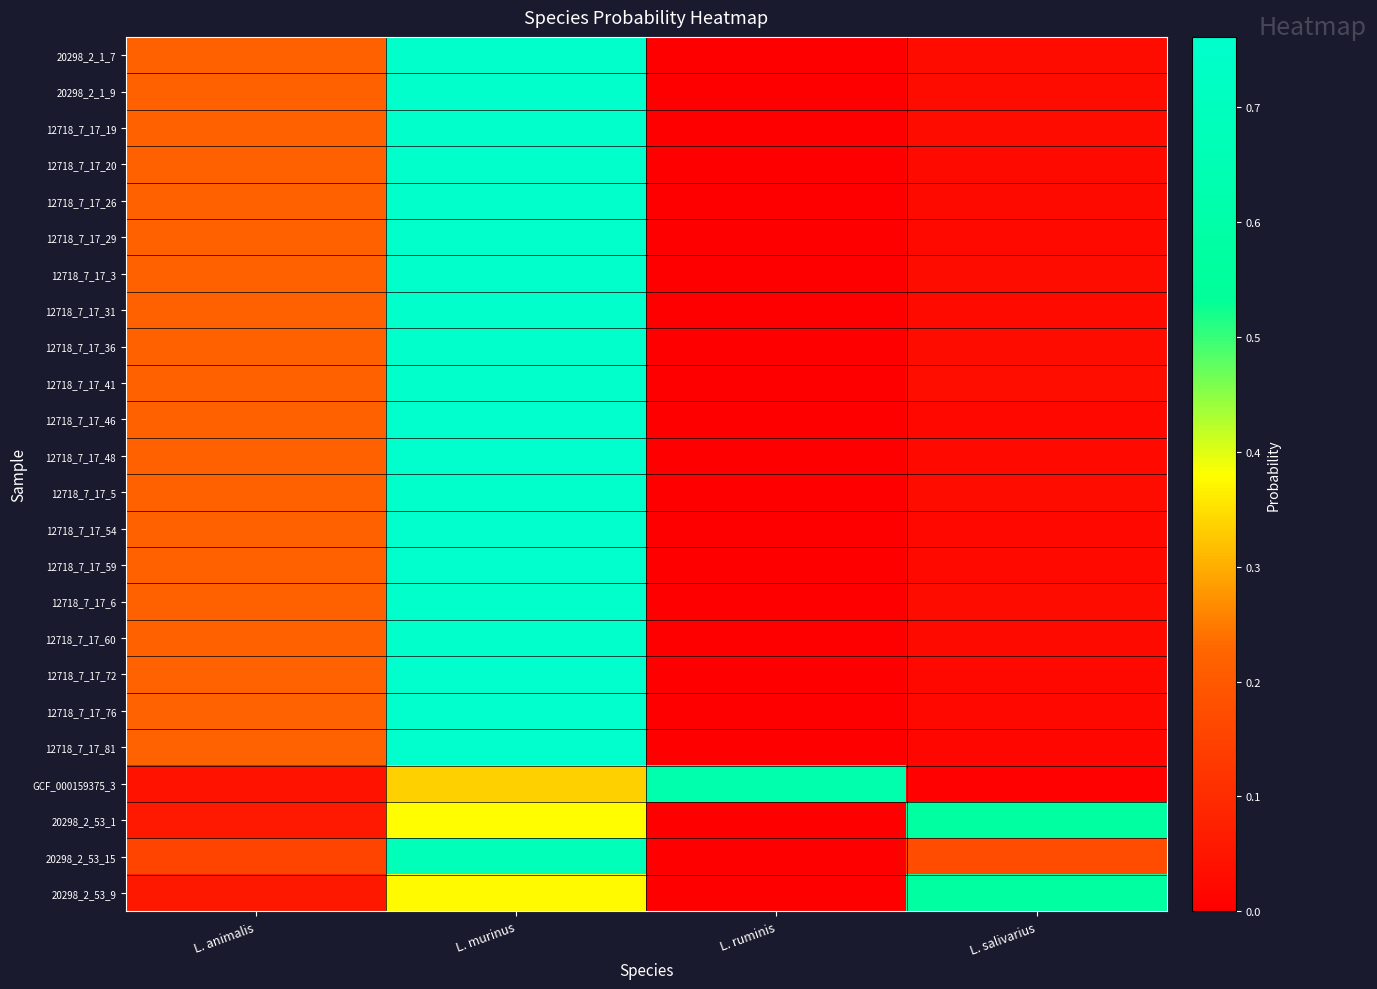

Reading left to right, transcribe all the data shown in this chart.

20298_2_1_7: L. animalis=0.2	L. murinus=0.8	L. ruminis=0.0	L. salivarius=0.0
20298_2_1_9: L. animalis=0.2	L. murinus=0.8	L. ruminis=0.0	L. salivarius=0.0
12718_7_17_19: L. animalis=0.2	L. murinus=0.8	L. ruminis=0.0	L. salivarius=0.0
12718_7_17_20: L. animalis=0.2	L. murinus=0.8	L. ruminis=0.0	L. salivarius=0.0
12718_7_17_26: L. animalis=0.2	L. murinus=0.8	L. ruminis=0.0	L. salivarius=0.0
12718_7_17_29: L. animalis=0.2	L. murinus=0.8	L. ruminis=0.0	L. salivarius=0.0
12718_7_17_3: L. animalis=0.2	L. murinus=0.8	L. ruminis=0.0	L. salivarius=0.0
12718_7_17_31: L. animalis=0.2	L. murinus=0.8	L. ruminis=0.0	L. salivarius=0.0
12718_7_17_36: L. animalis=0.2	L. murinus=0.8	L. ruminis=0.0	L. salivarius=0.0
12718_7_17_41: L. animalis=0.2	L. murinus=0.8	L. ruminis=0.0	L. salivarius=0.0
12718_7_17_46: L. animalis=0.2	L. murinus=0.8	L. ruminis=0.0	L. salivarius=0.0
12718_7_17_48: L. animalis=0.2	L. murinus=0.8	L. ruminis=0.0	L. salivarius=0.0
12718_7_17_5: L. animalis=0.2	L. murinus=0.8	L. ruminis=0.0	L. salivarius=0.0
12718_7_17_54: L. animalis=0.2	L. murinus=0.8	L. ruminis=0.0	L. salivarius=0.0
12718_7_17_59: L. animalis=0.2	L. murinus=0.8	L. ruminis=0.0	L. salivarius=0.0
12718_7_17_6: L. animalis=0.2	L. murinus=0.8	L. ruminis=0.0	L. salivarius=0.0
12718_7_17_60: L. animalis=0.2	L. murinus=0.8	L. ruminis=0.0	L. salivarius=0.0
12718_7_17_72: L. animalis=0.2	L. murinus=0.8	L. ruminis=0.0	L. salivarius=0.0
12718_7_17_76: L. animalis=0.2	L. murinus=0.8	L. ruminis=0.0	L. salivarius=0.0
12718_7_17_81: L. animalis=0.2	L. murinus=0.8	L. ruminis=0.0	L. salivarius=0.0
GCF_000159375_3: L. animalis=0.0	L. murinus=0.3	L. ruminis=0.6	L. salivarius=0.0
20298_2_53_1: L. animalis=0.1	L. murinus=0.4	L. ruminis=0.0	L. salivarius=0.6
20298_2_53_15: L. animalis=0.2	L. murinus=0.7	L. ruminis=0.0	L. salivarius=0.2
20298_2_53_9: L. animalis=0.1	L. murinus=0.4	L. ruminis=0.0	L. salivarius=0.6